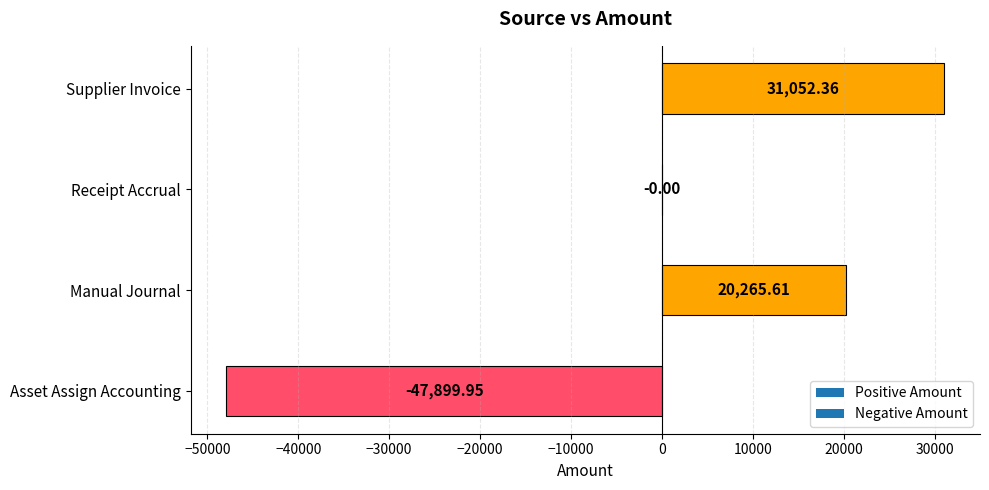

What is the ratio of the value at Manual Journal to the value at Supplier Invoice?

0.7